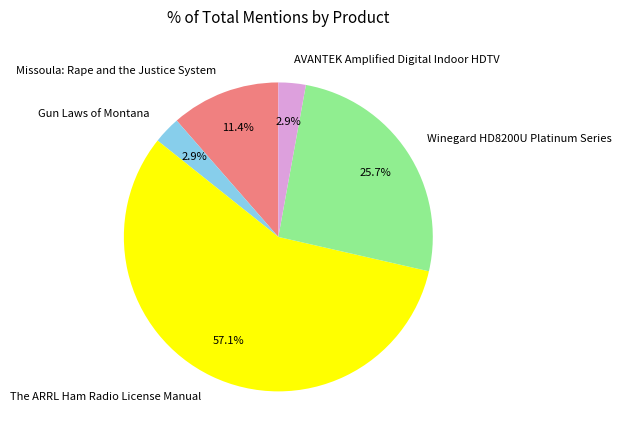

Between Missoula: Rape and the Justice System and Winegard HD8200U Platinum Series, which is larger?

Winegard HD8200U Platinum Series